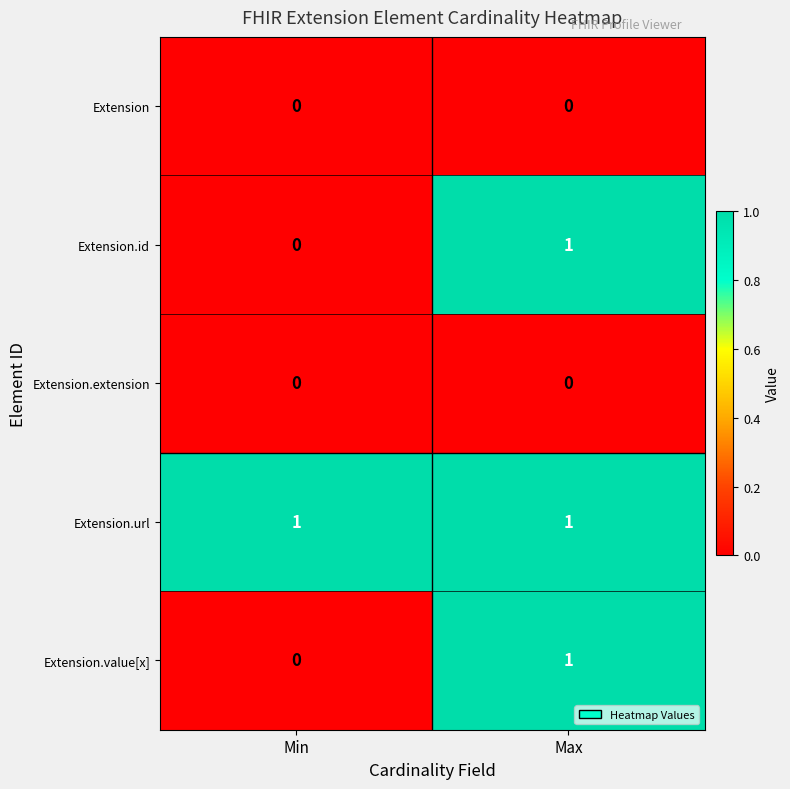

At which category is the sum across all series the highest?

Max